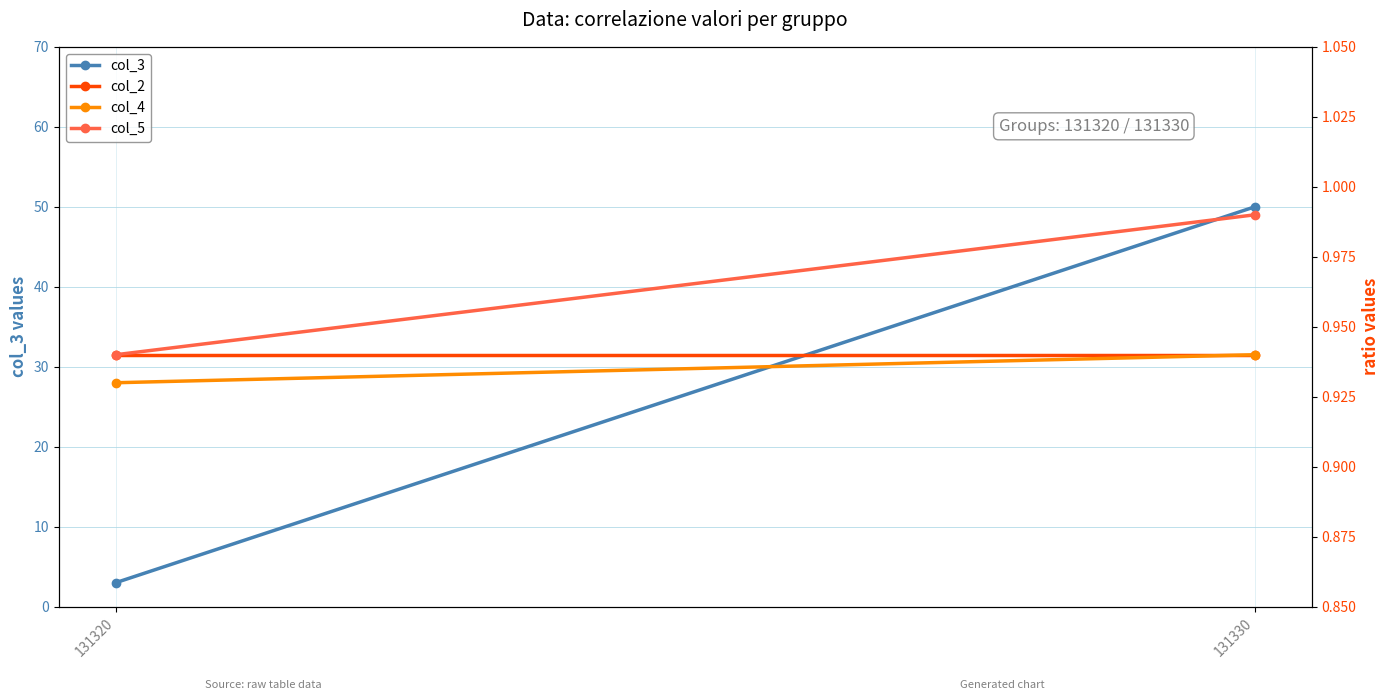

Is it true that col_2 equals 0.9 at 131330?

True